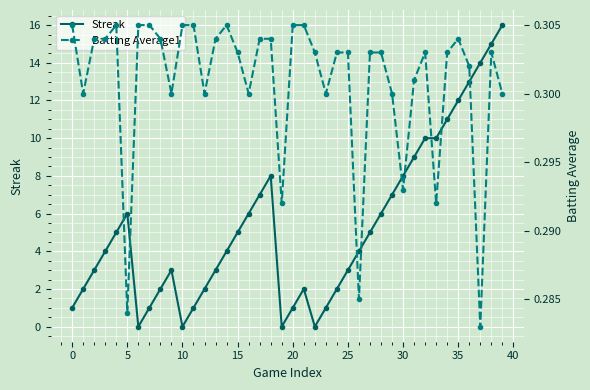

How many times do Batting Average1 and Streak cross each other?

8